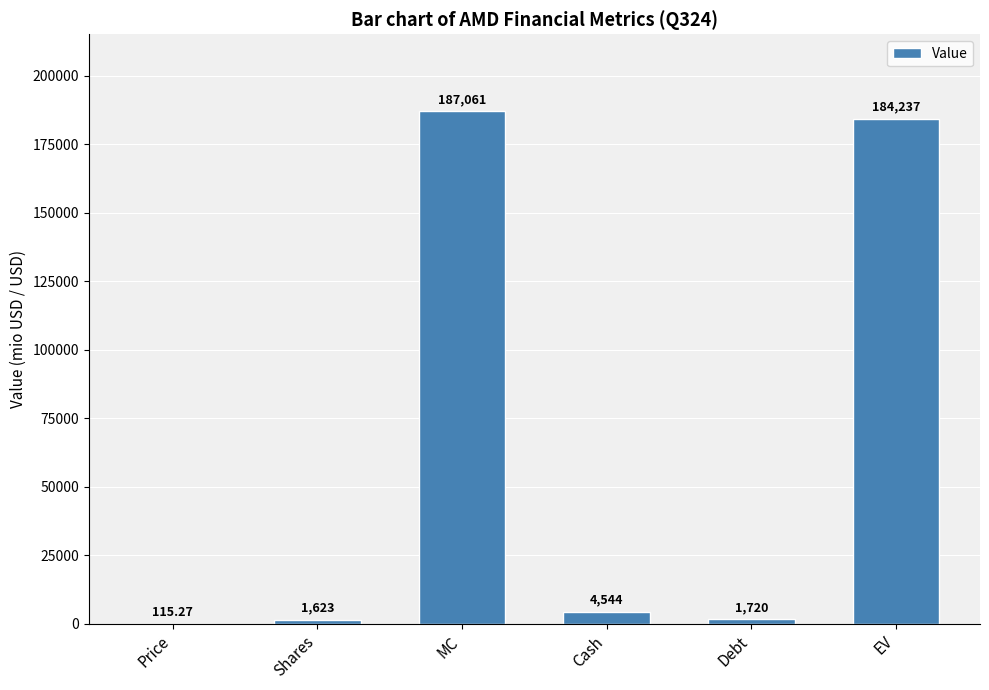

Which category has the highest value across all series?

MC